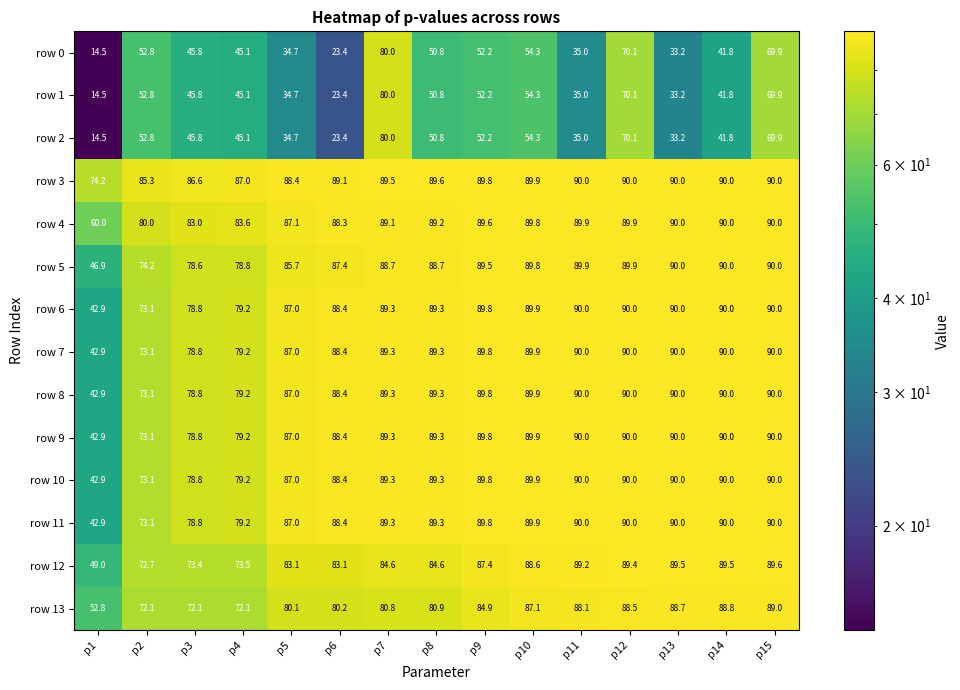

Where is row 6 nearest to the value 66?

p2